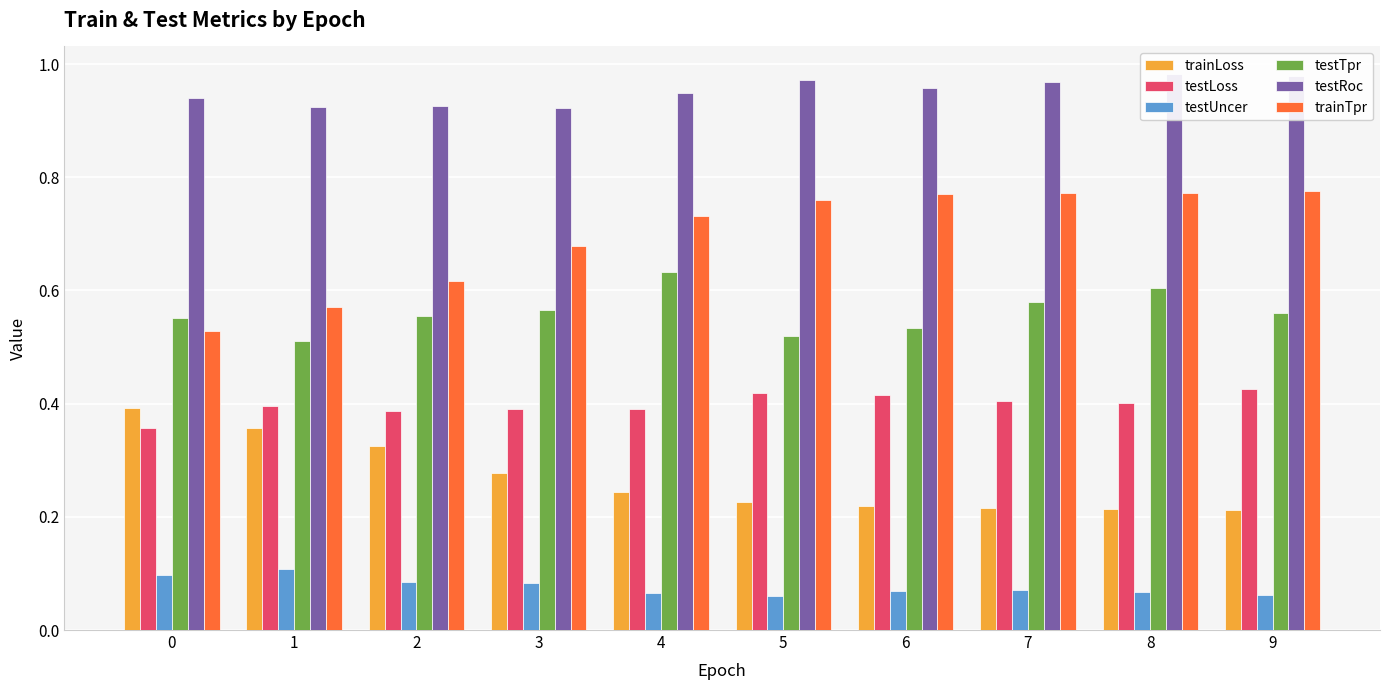

Which series has the largest total across all categories?

testRoc